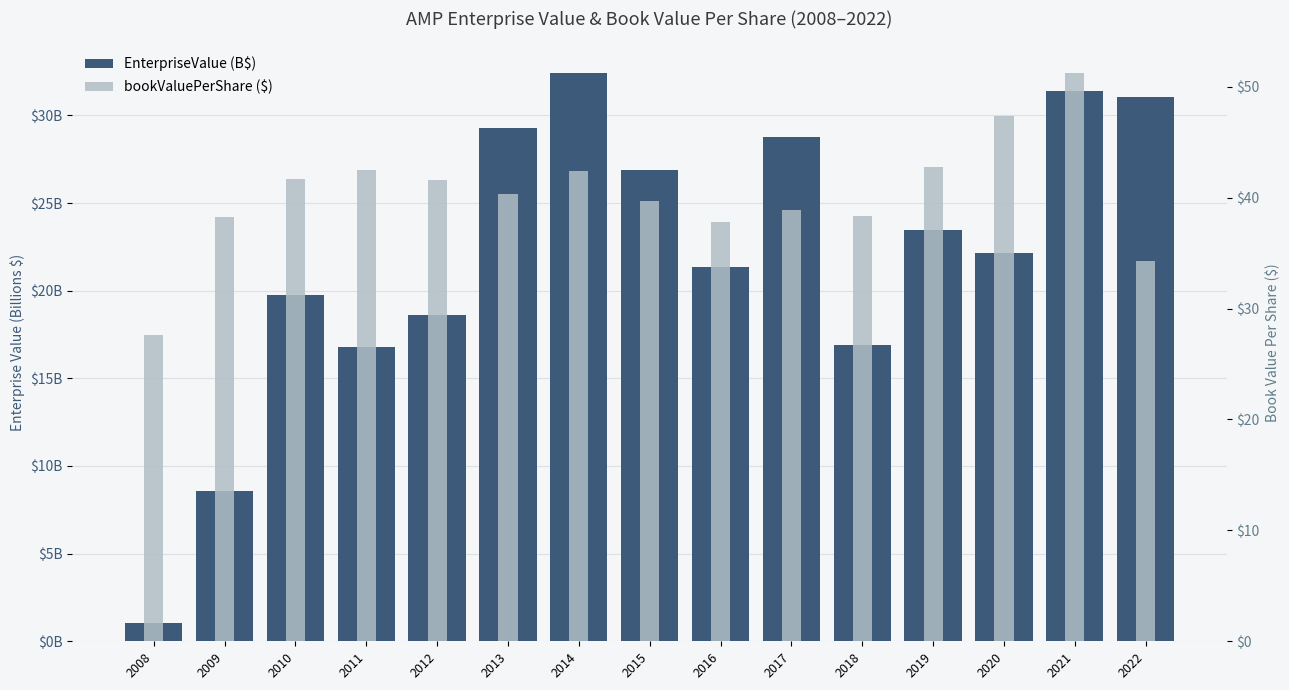

Is the value of EnterpriseValue (B$) at 2009 greater than the value of bookValuePerShare ($) at 2020?

No